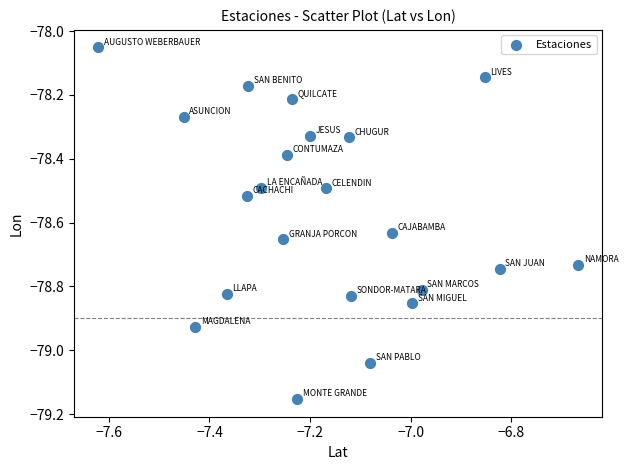

What is the range of X values (max minus min)?

1.0